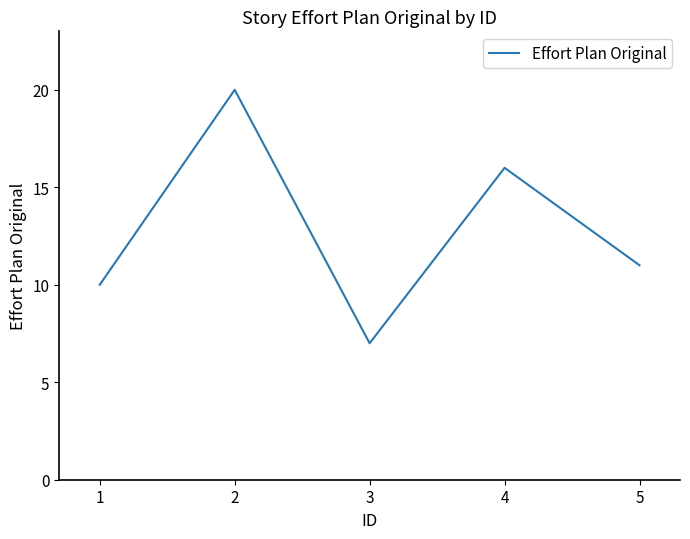

Where does the data first go above 11?

2